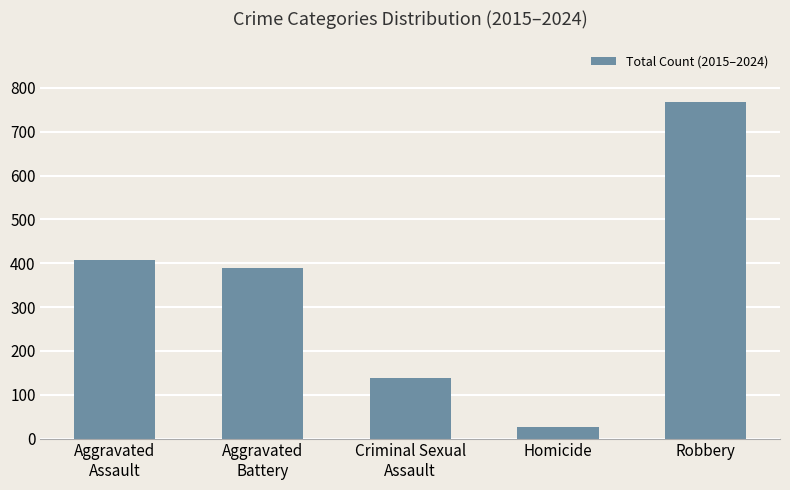

Rank the categories by value from highest to lowest.

Robbery, Aggravated
Assault, Aggravated
Battery, Criminal Sexual
Assault, Homicide